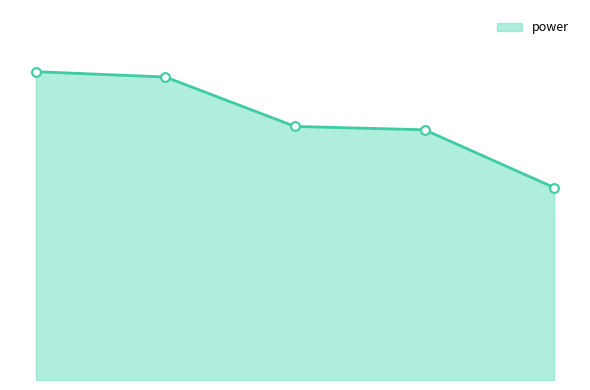

Is this an area chart (filled region under the line)?

Yes